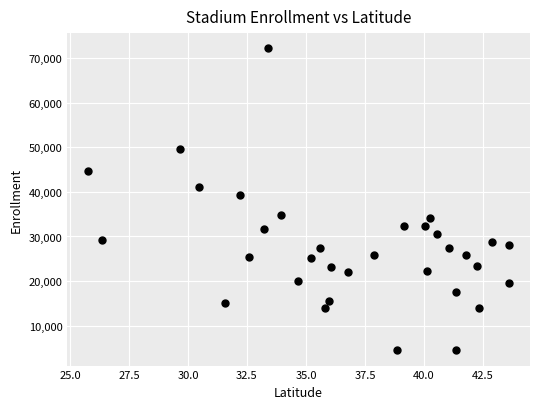

What is the range of Y values (max minus min)?

67841